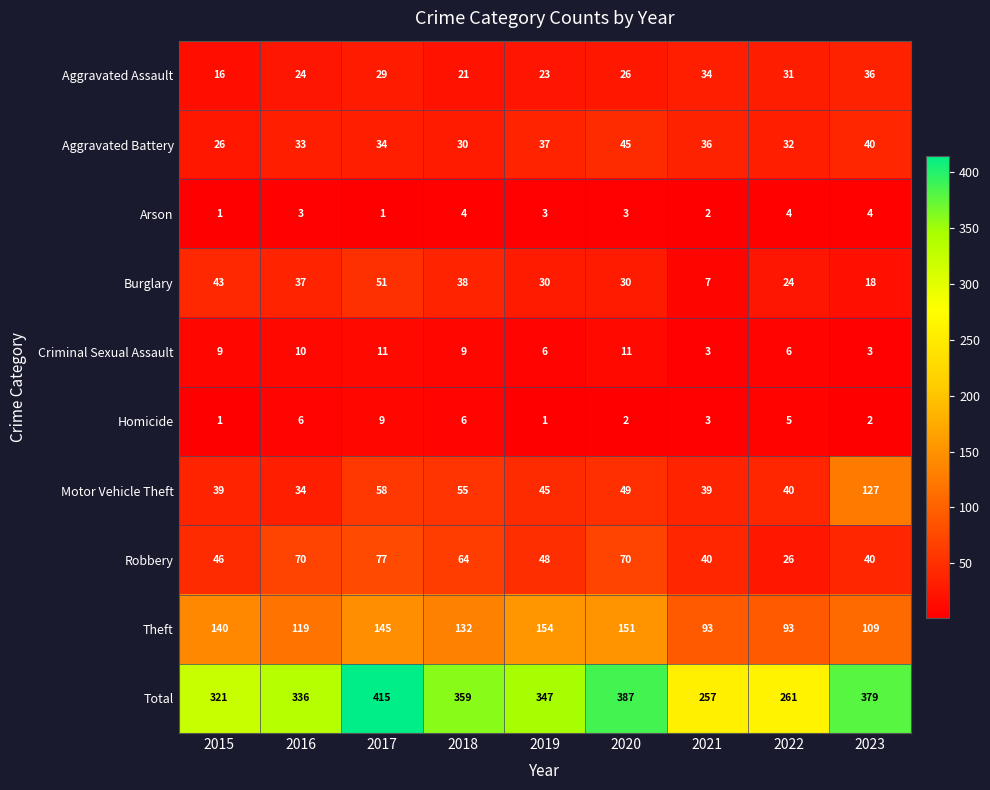

At how many categories does at least one series exceed 68?

9